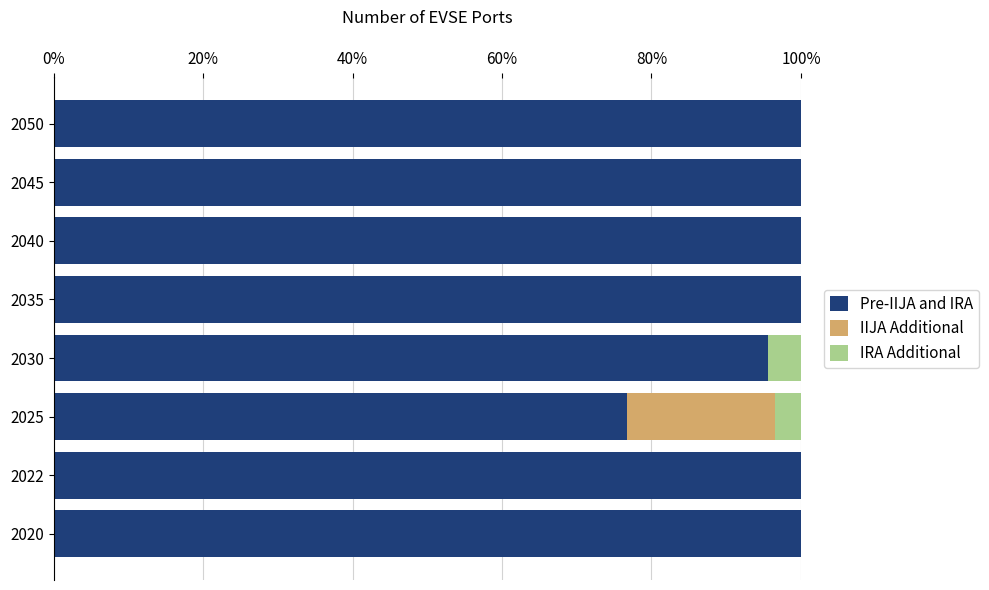

True or false: Pre-IIJA and IRA has a value of 100.0 at 2050.

True